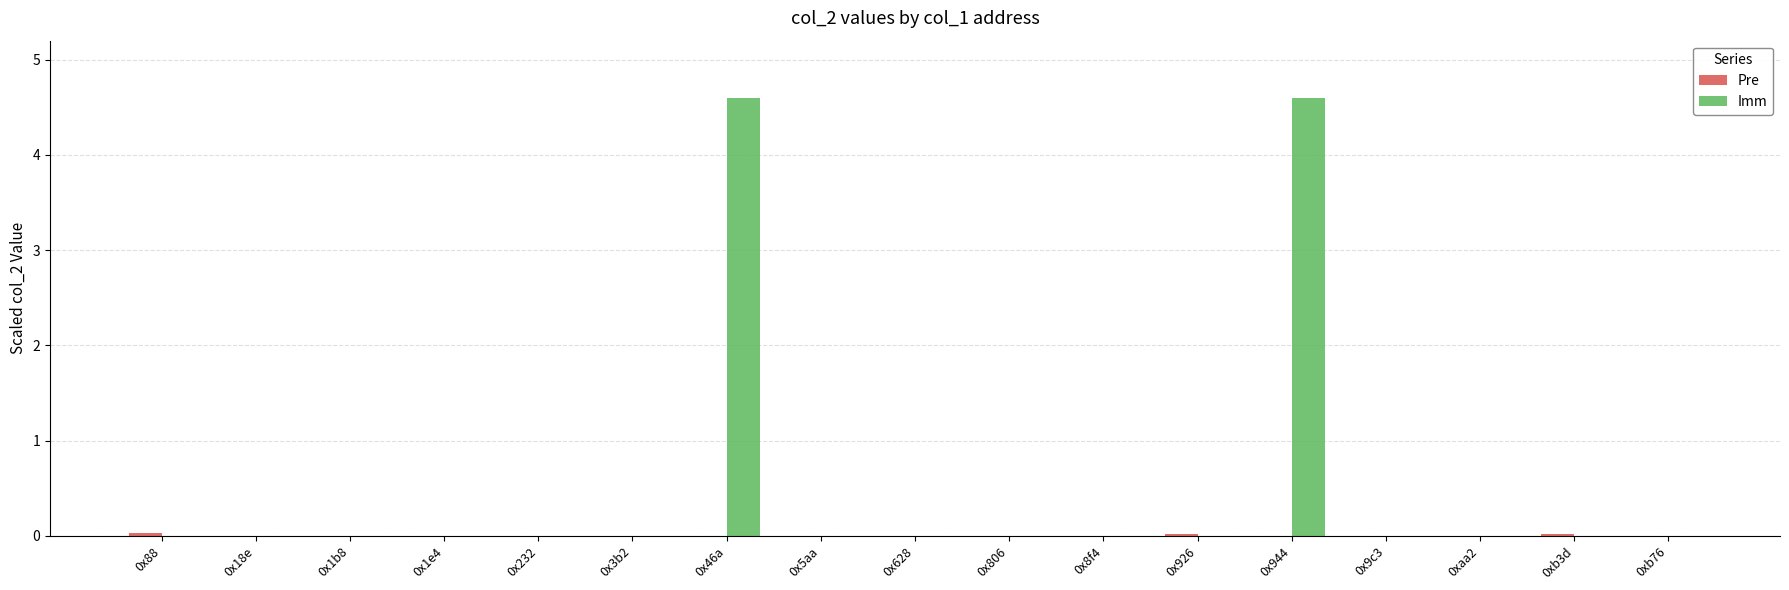

Between 0x1b8 and 0x944, which series saw the biggest shift?

Imm